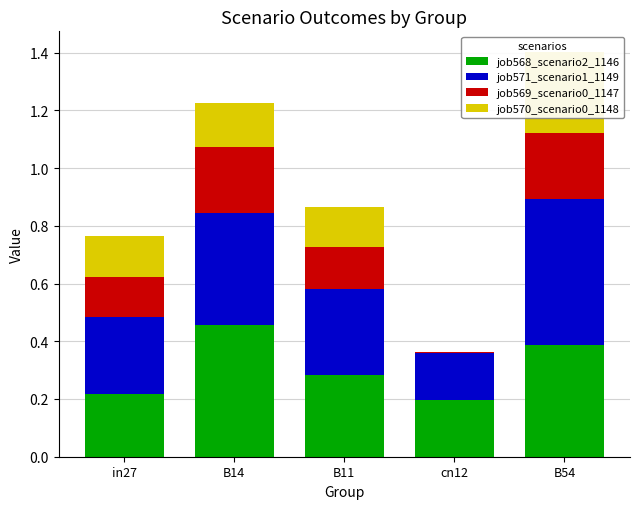

What is the value of the job570_scenario0_1148 bar at the 1st from the left?

0.1